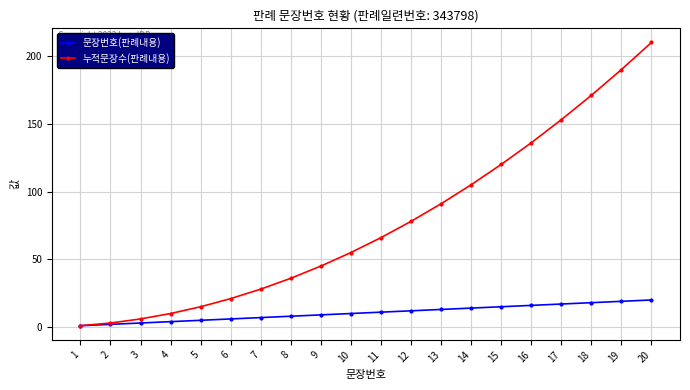

What is the total value across all series at 20?

230